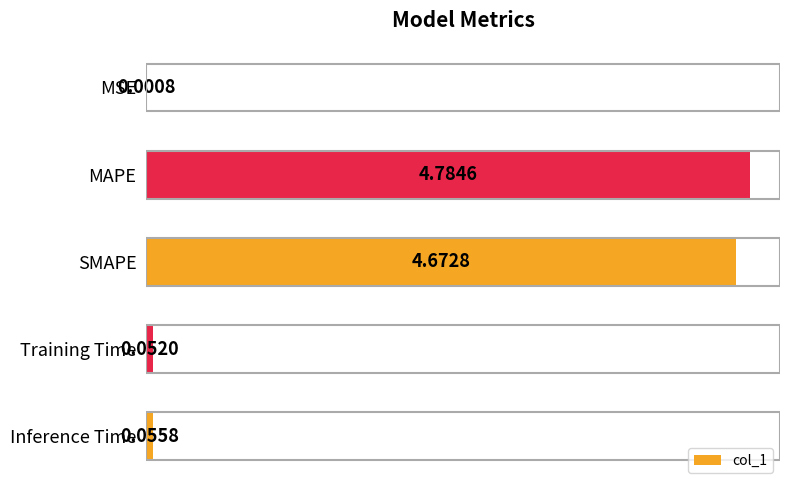

At which label is the value closest to 2?

Inference Time